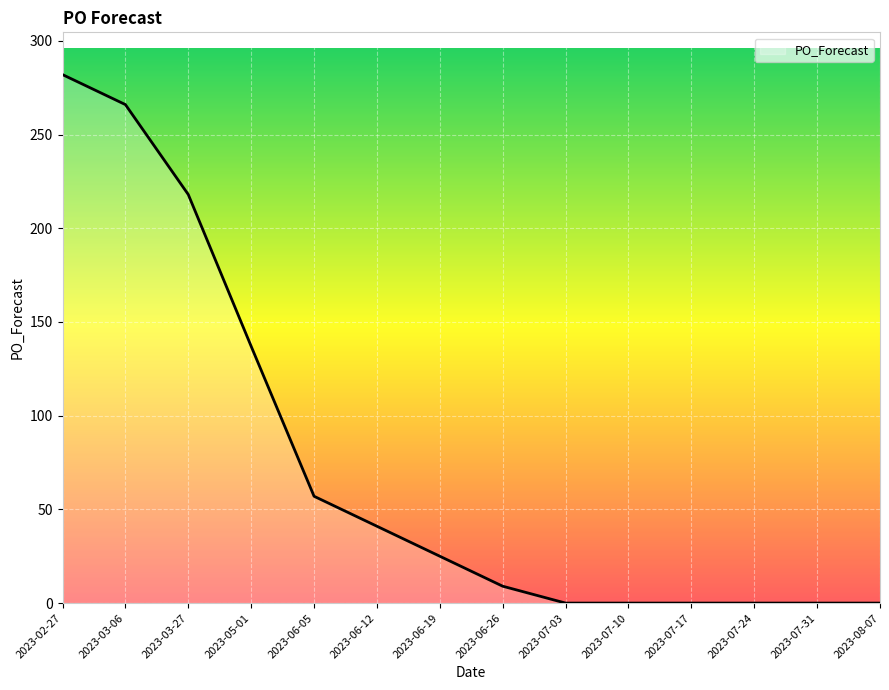

Reading left to right, list all the values displayed in this chart.

282	266	218	137	57	41	25	9	0	0	0	0	0	0